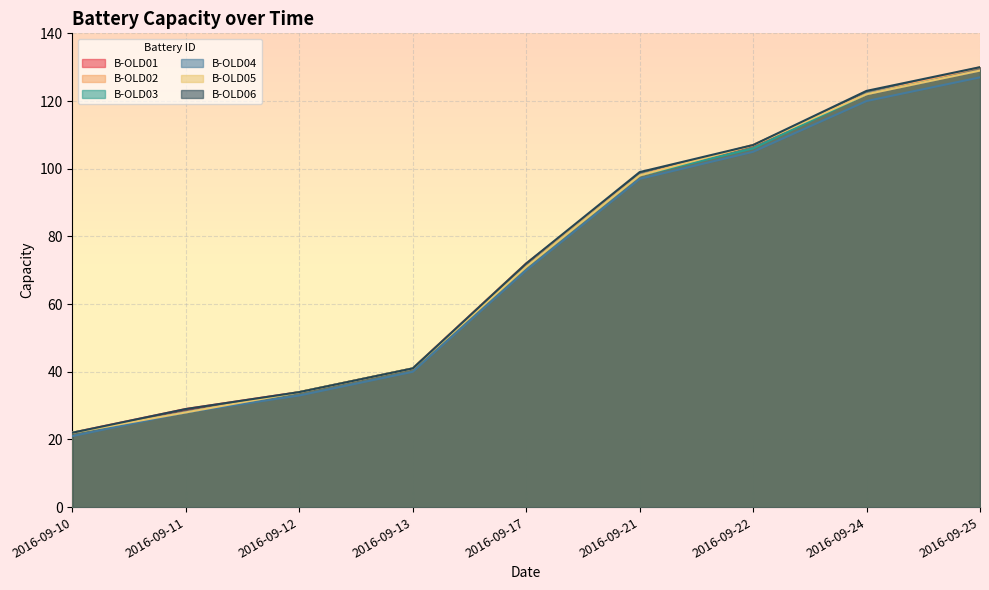

How many data points in B-OLD02 are less than 72?

4